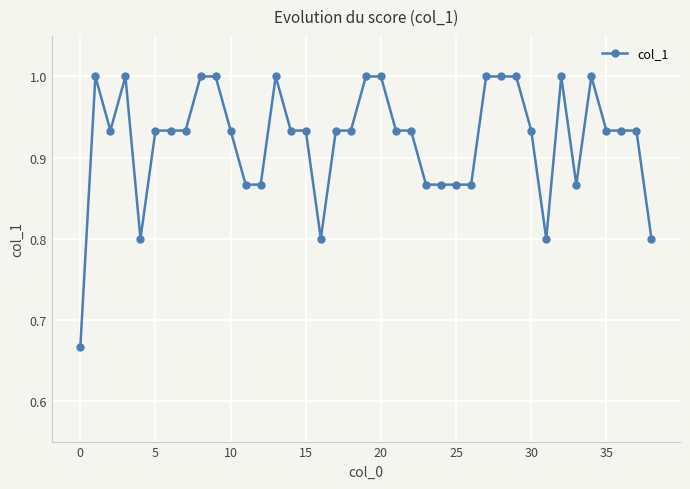

What is the value of the 29th point from the left?

1.0